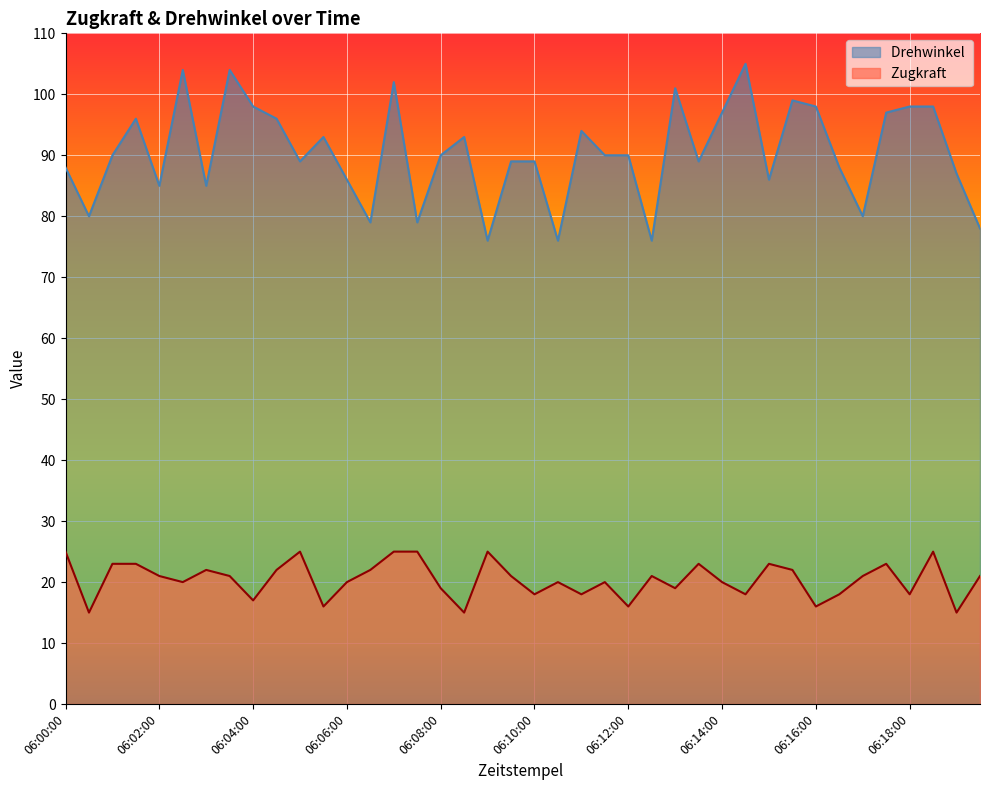

Rank the categories by Drehwinkel  value from lowest to highest.

06:09:00, 06:10:30, 06:12:30, 06:19:30, 06:06:30, 06:07:30, 06:00:30, 06:17:00, 06:02:00, 06:03:00, 06:06:00, 06:15:00, 06:19:00, 06:00:00, 06:16:30, 06:05:00, 06:09:30, 06:10:00, 06:13:30, 06:01:00, 06:08:00, 06:11:30, 06:12:00, 06:05:30, 06:08:30, 06:11:00, 06:01:30, 06:04:30, 06:14:00, 06:17:30, 06:04:00, 06:16:00, 06:18:00, 06:18:30, 06:15:30, 06:13:00, 06:07:00, 06:02:30, 06:03:30, 06:14:30